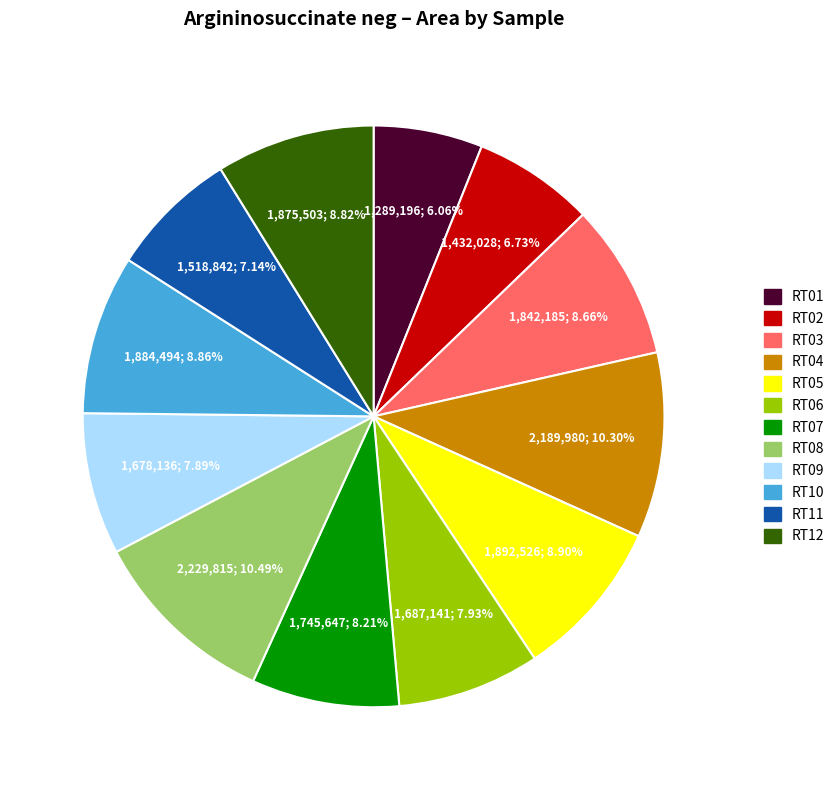

Count the number of slices in the pie.

12